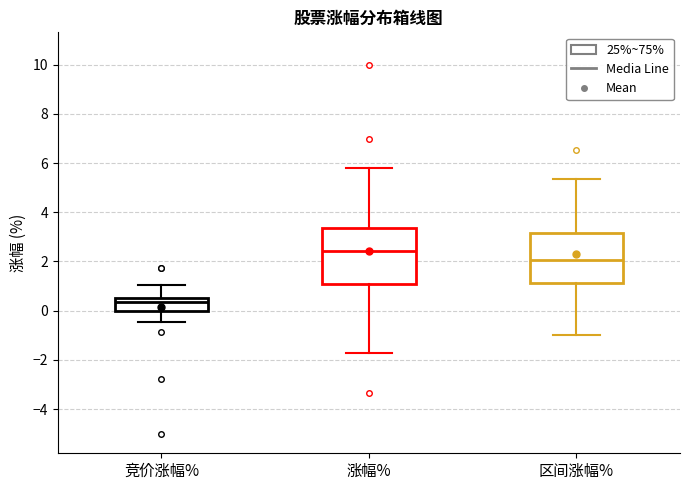

Reading left to right, read every box against the y-axis: the position of its median line, the range the box covers, and the ends of its whiskers. The values are not printed on the chart, so give them approximately, as read against the axis.

竞价涨幅%: median 0.4, box 0.0 to 0.6, whiskers -0.4 to 1.0
涨幅%: median 2.4, box 1.0 to 3.4, whiskers -1.8 to 5.8
区间涨幅%: median 2.0, box 1.2 to 3.2, whiskers -1.0 to 5.4